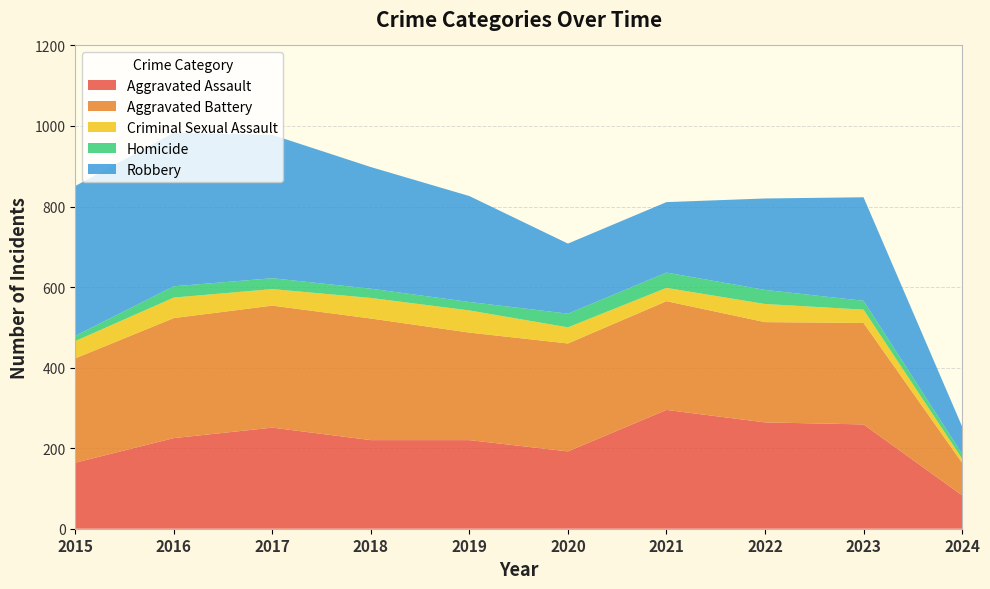

True or false: Robbery has more than 2 interior local peaks.

False